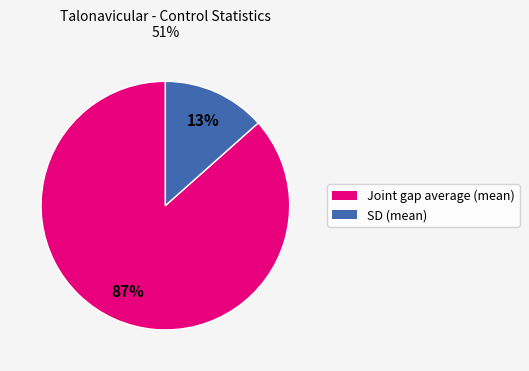

To the nearest percent, what is the average slice percentage?

50%